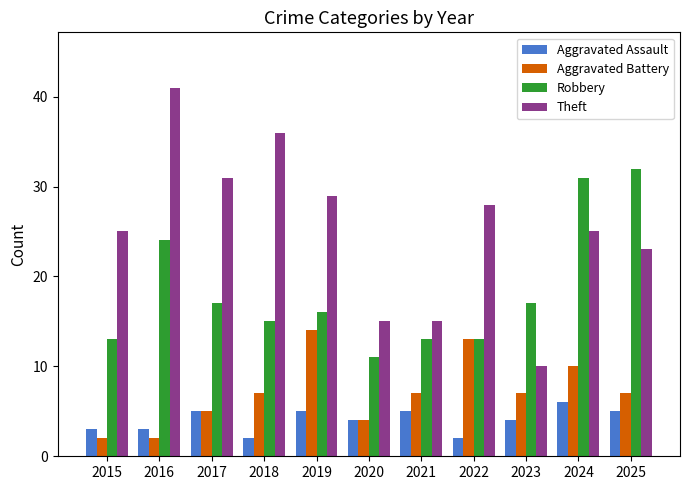

Which series has the largest range (max minus min)?

Theft